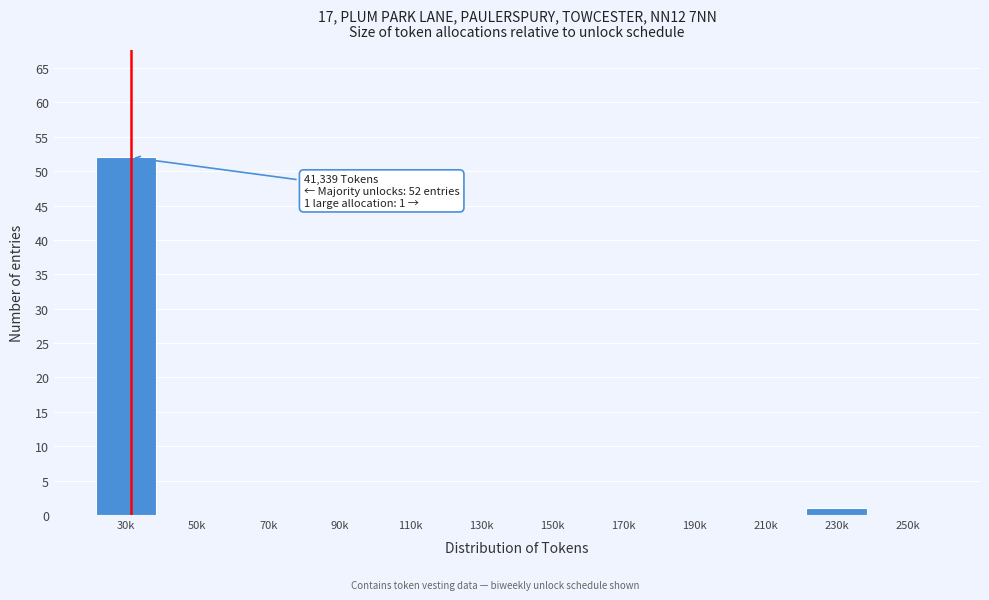

Reading left to right, extract all data points from this chart.

30k=52	50k=0	70k=0	90k=0	110k=0	130k=0	150k=0	170k=0	190k=0	210k=0	230k=1	250k=0